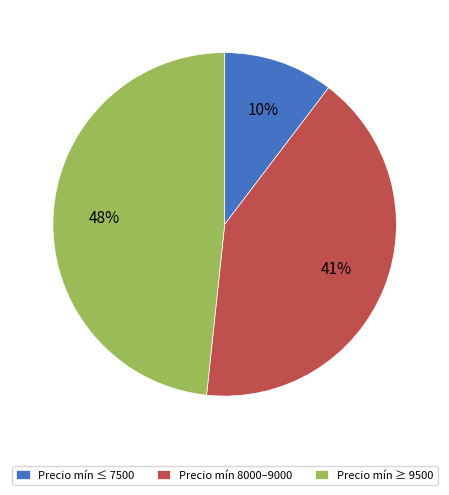

Is there a majority slice in this chart?

No